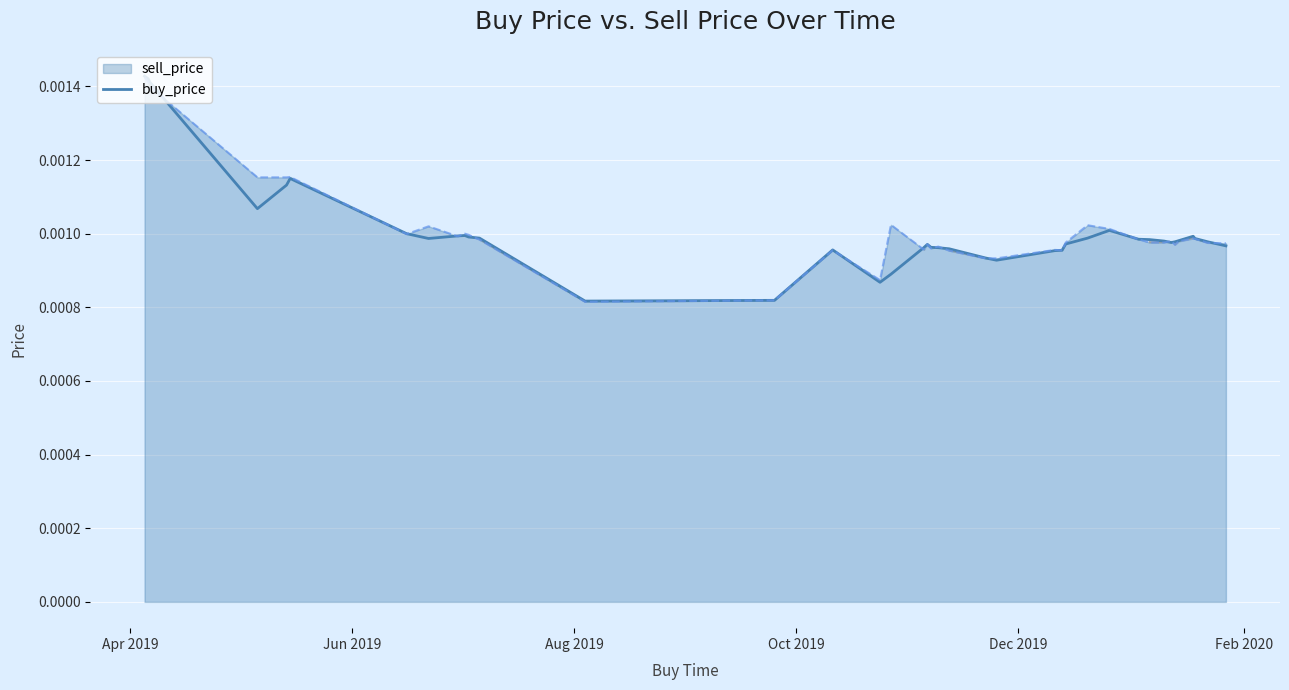

Which series has the widest spread of values?

buy_price